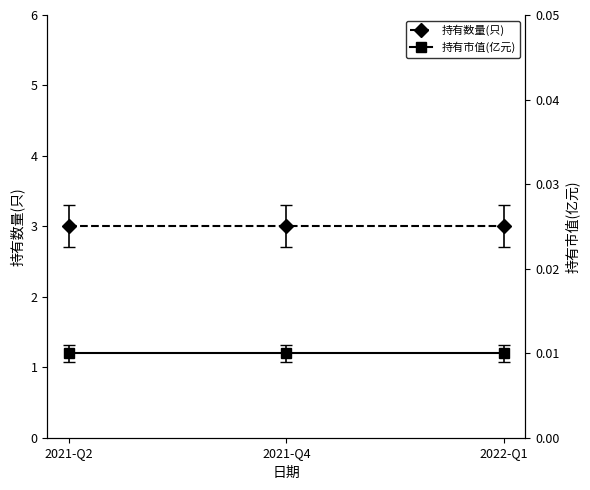

List the labels in order of 持有数量(只) value, largest first.

2021-Q2, 2021-Q4, 2022-Q1